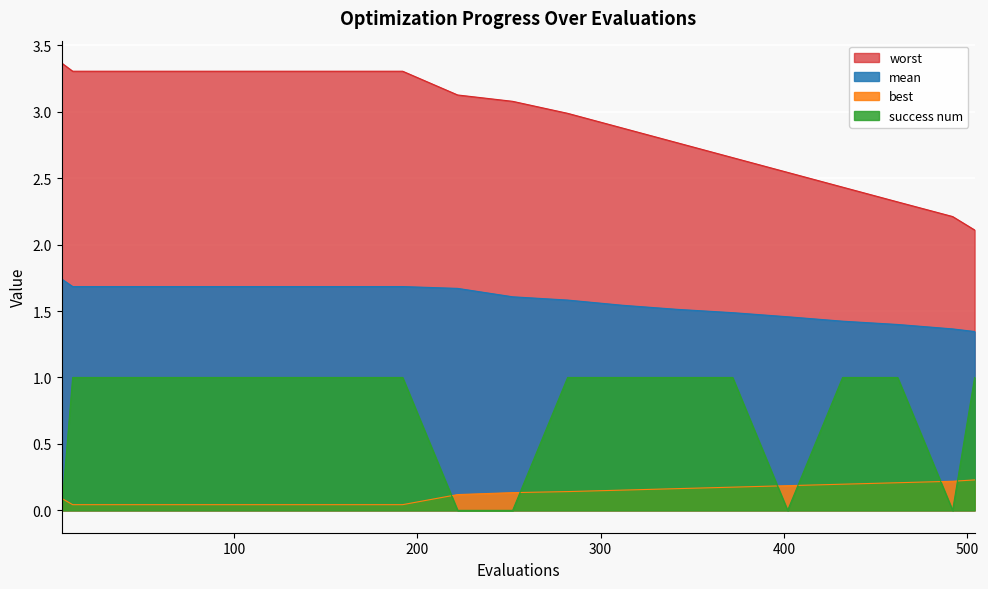

True or false: mean and success num cross at least once.

False